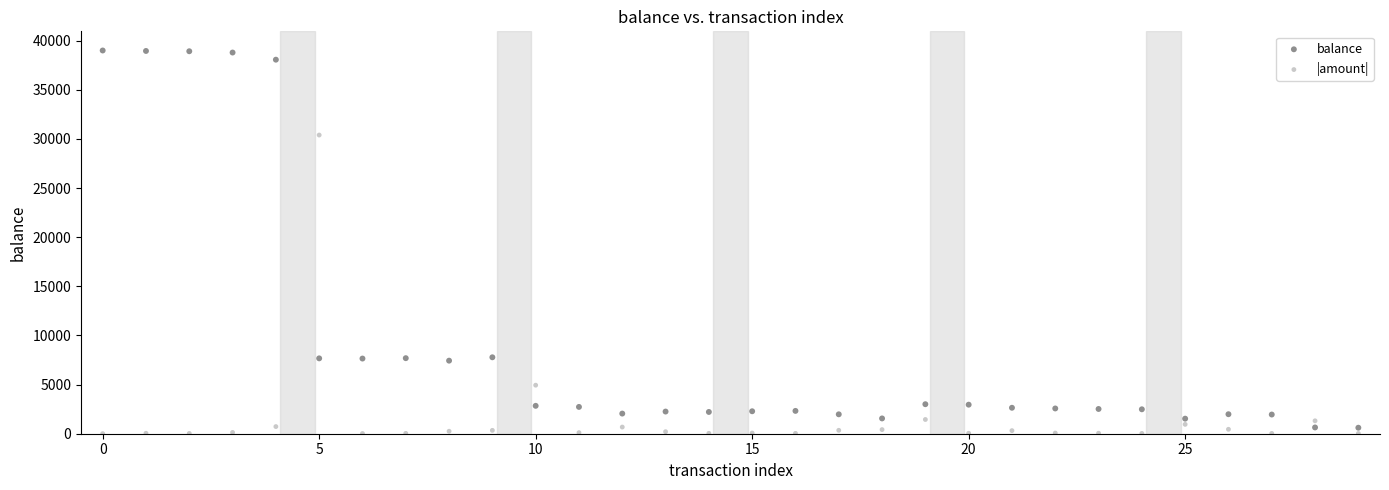

What are all the series names shown in the legend?

balance, |amount|